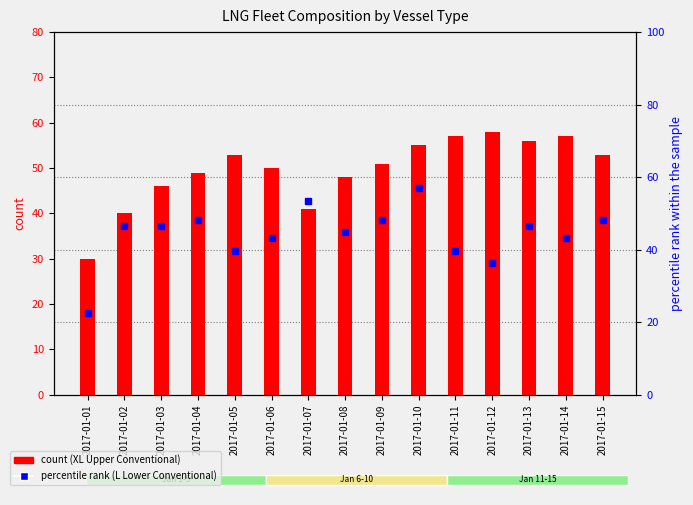

The value of L (Lower Conventional) % of XL at 2017-01-04 is 28.9. True or false?

False